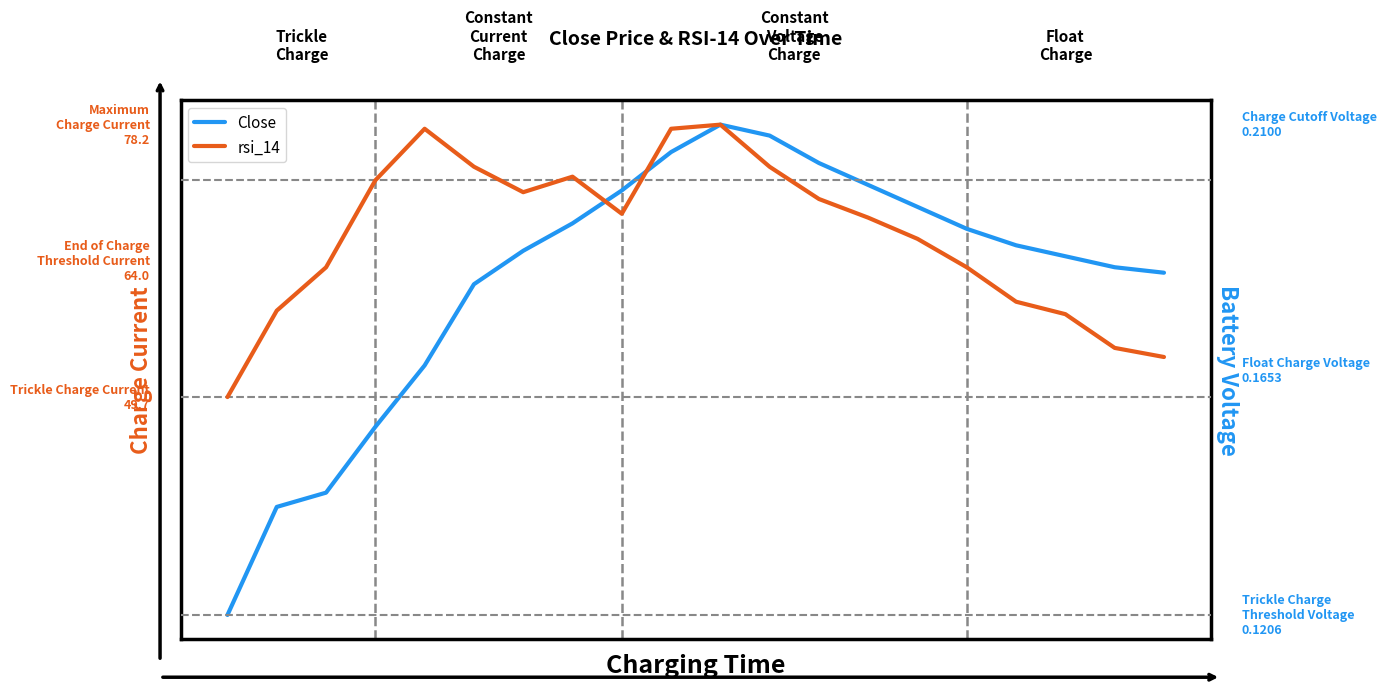

Rank the categories by Close value from lowest to highest.

0, 1, 2, 3, 4, 5, 19, 18, 17, 6, 16, 15, 7, 14, 8, 13, 12, 9, 11, 10